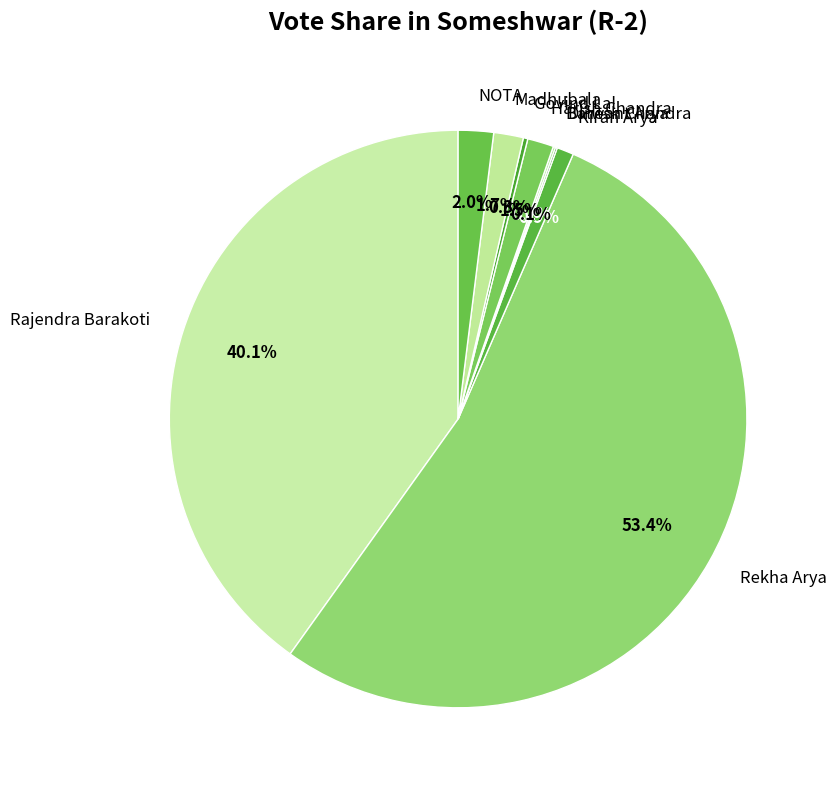

Is it true that Kiran Arya is 1% of the pie?

True